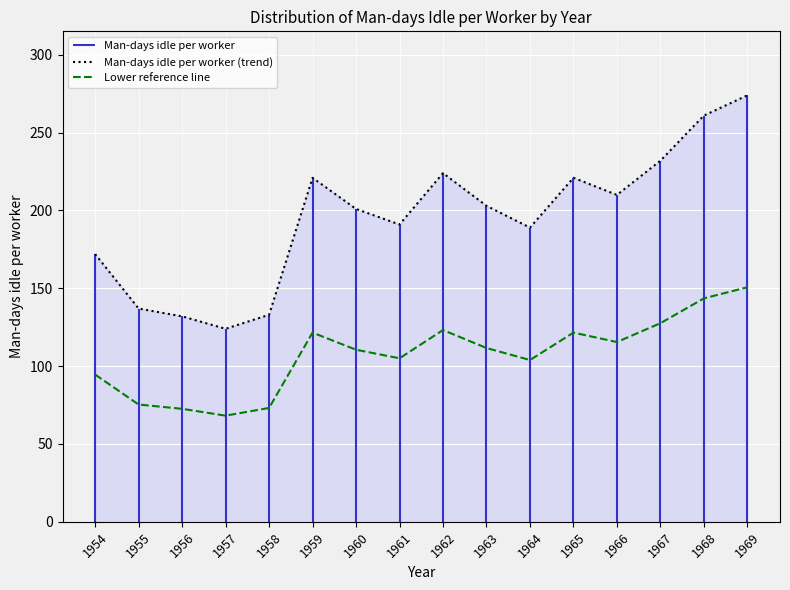

True or false: Lower reference line has a value of 41.5 at 1963.

False